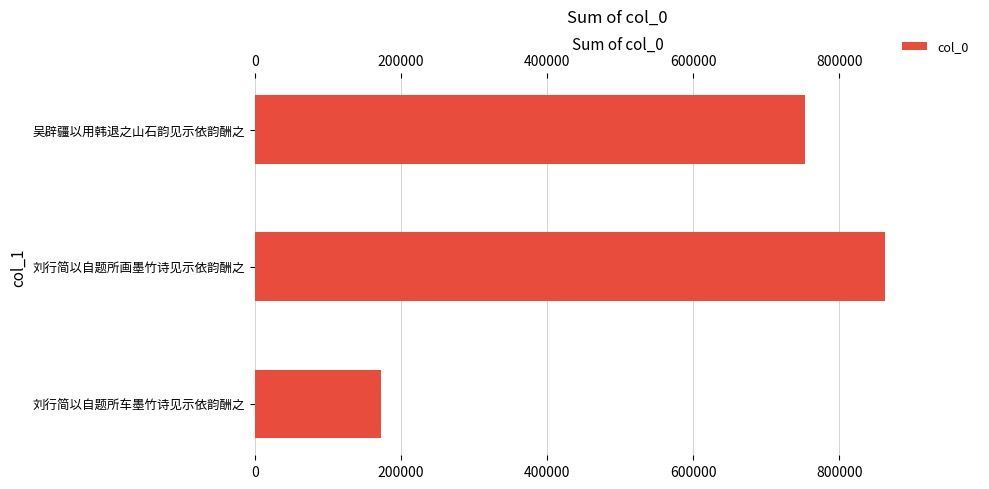

Approximately how many times larger is the value at 刘行简以自题所画墨竹诗见示依韵酬之 compared to 吴辟疆以用韩退之山石韵见示依韵酬之?

1.1